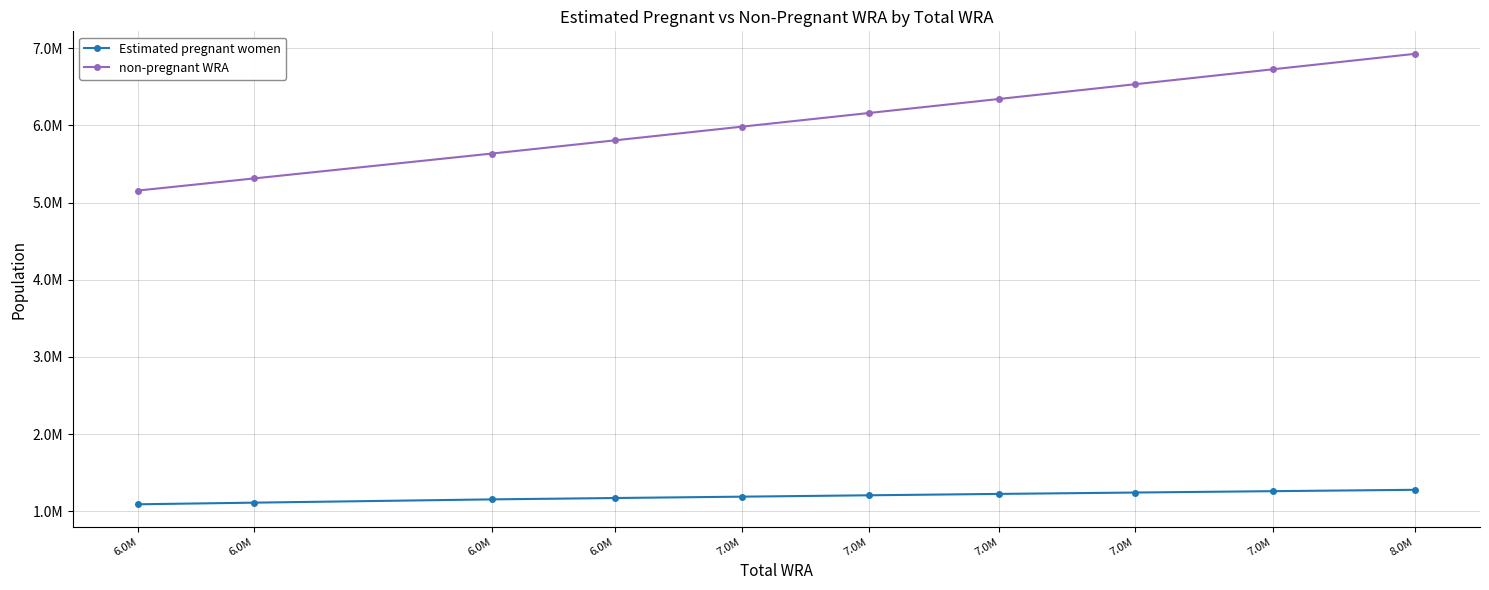

What are all the series names shown in the legend?

Estimated pregnant women, non-pregnant WRA